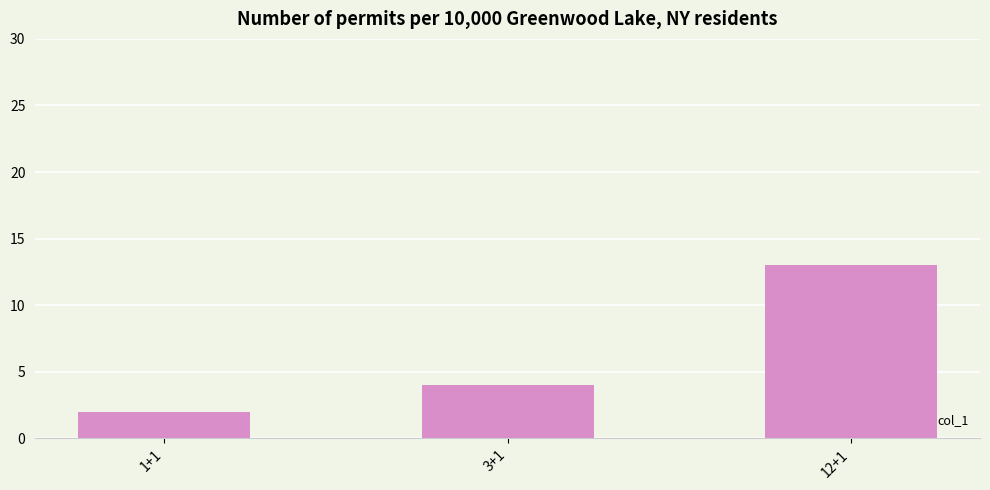

How many series are shown in this chart?

1